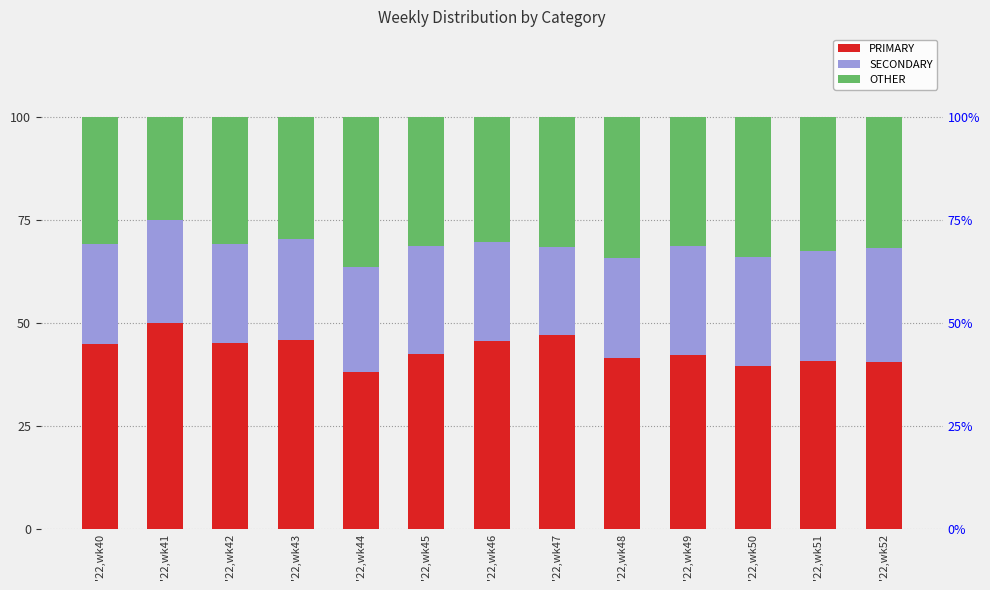

Does the chart contain stacked bars?

No